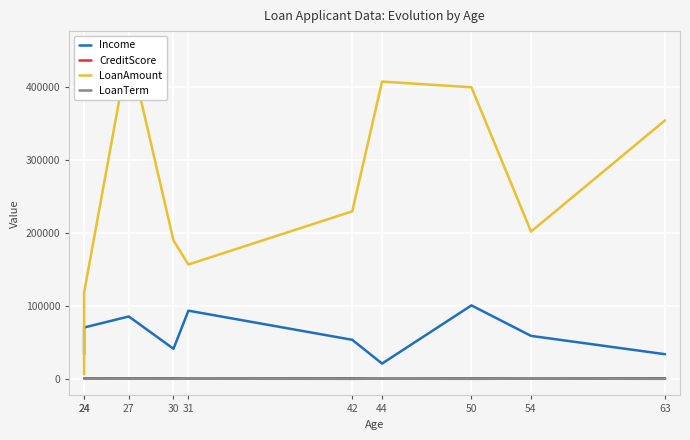

In LoanTerm, how many points are lower than both neighbors (excluding endpoints)?

4